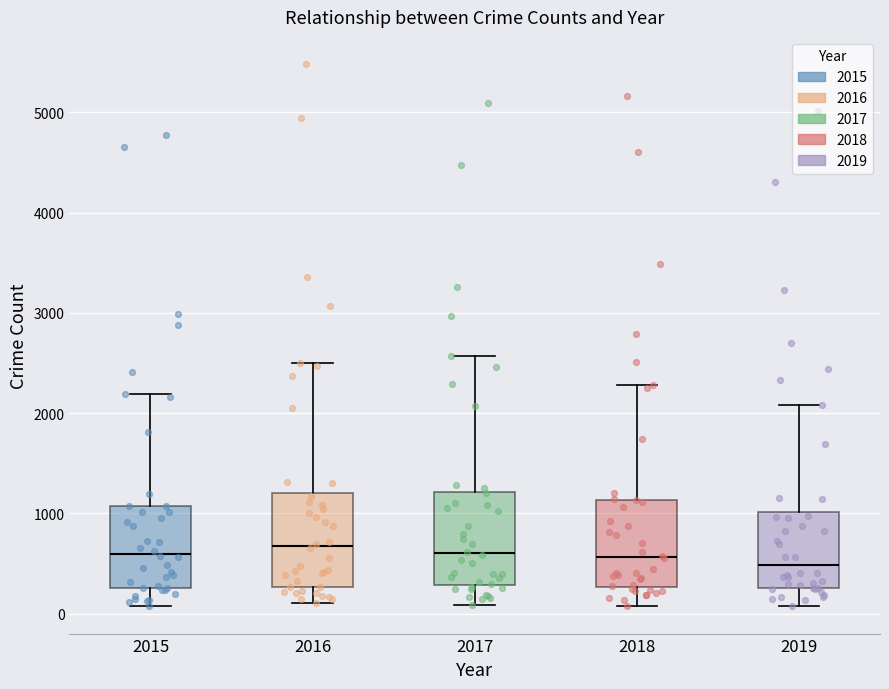

Reading left to right, transcribe this box plot: for each box, give where its median line is, the range the box spans, and where its two whiskers end, as read against the y-axis. The values are not printed on the chart, so give them approximately, as read against the axis.

2015: median 600, box 300 to 1100, whiskers 100 to 2200
2016: median 700, box 300 to 1200, whiskers 100 to 2500
2017: median 600, box 300 to 1200, whiskers 100 to 2600
2018: median 600, box 300 to 1100, whiskers 100 to 2300
2019: median 500, box 300 to 1000, whiskers 100 to 2100